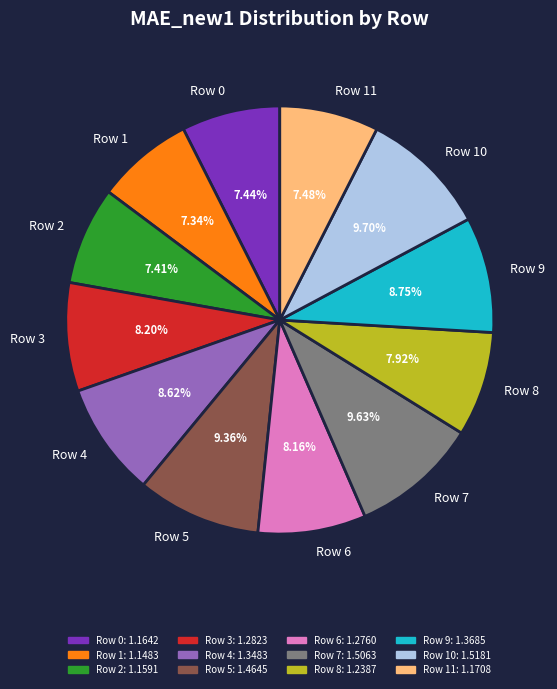

Which has a higher value, Row 6 or Row 7?

Row 7